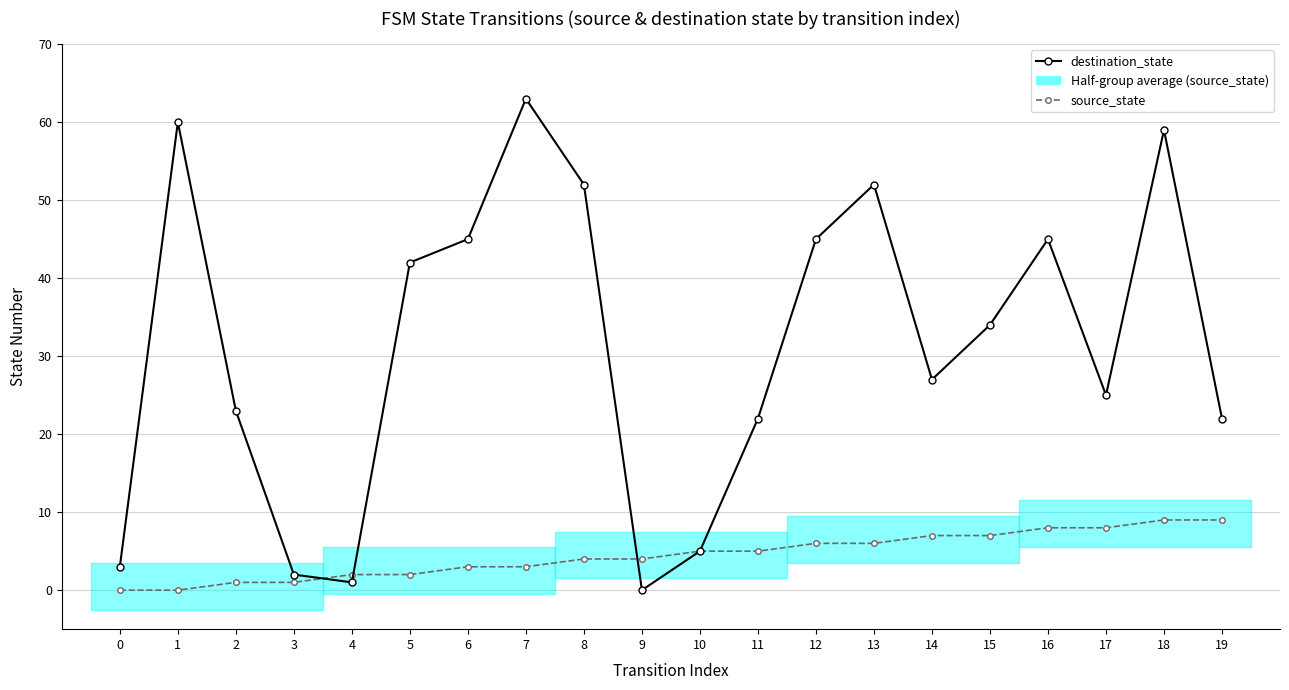

The destination_state series shows 52 at 8. True or false?

True